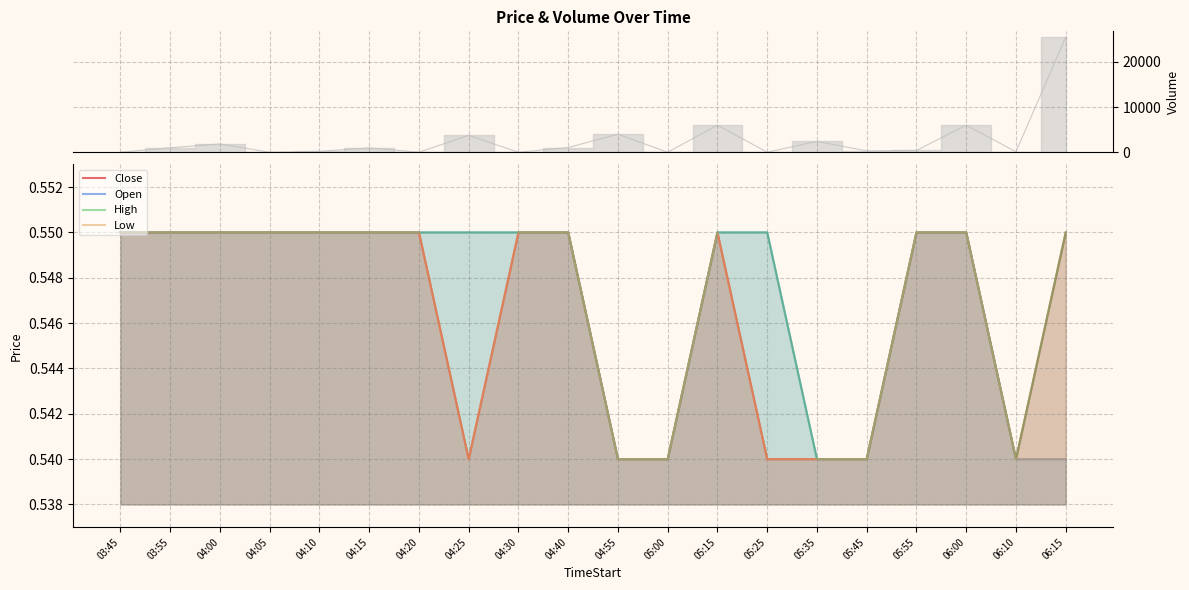

Reading left to right, what are all the values shown in this chart?

Close: 03:45=0.6	03:55=0.6	04:00=0.6	04:05=0.6	04:10=0.6	04:15=0.6	04:20=0.6	04:25=0.5	04:30=0.6	04:40=0.6	04:55=0.5	05:00=0.5	05:15=0.6	05:25=0.5	05:35=0.5	05:45=0.5	05:55=0.6	06:00=0.6	06:10=0.5	06:15=0.6
Open: 03:45=0.6	03:55=0.6	04:00=0.6	04:05=0.6	04:10=0.6	04:15=0.6	04:20=0.6	04:25=0.6	04:30=0.6	04:40=0.6	04:55=0.5	05:00=0.5	05:15=0.6	05:25=0.6	05:35=0.5	05:45=0.5	05:55=0.6	06:00=0.6	06:10=0.5	06:15=0.5
High: 03:45=0.6	03:55=0.6	04:00=0.6	04:05=0.6	04:10=0.6	04:15=0.6	04:20=0.6	04:25=0.6	04:30=0.6	04:40=0.6	04:55=0.5	05:00=0.5	05:15=0.6	05:25=0.6	05:35=0.5	05:45=0.5	05:55=0.6	06:00=0.6	06:10=0.5	06:15=0.6
Low: 03:45=0.6	03:55=0.6	04:00=0.6	04:05=0.6	04:10=0.6	04:15=0.6	04:20=0.6	04:25=0.5	04:30=0.6	04:40=0.6	04:55=0.5	05:00=0.5	05:15=0.6	05:25=0.5	05:35=0.5	05:45=0.5	05:55=0.6	06:00=0.6	06:10=0.5	06:15=0.5